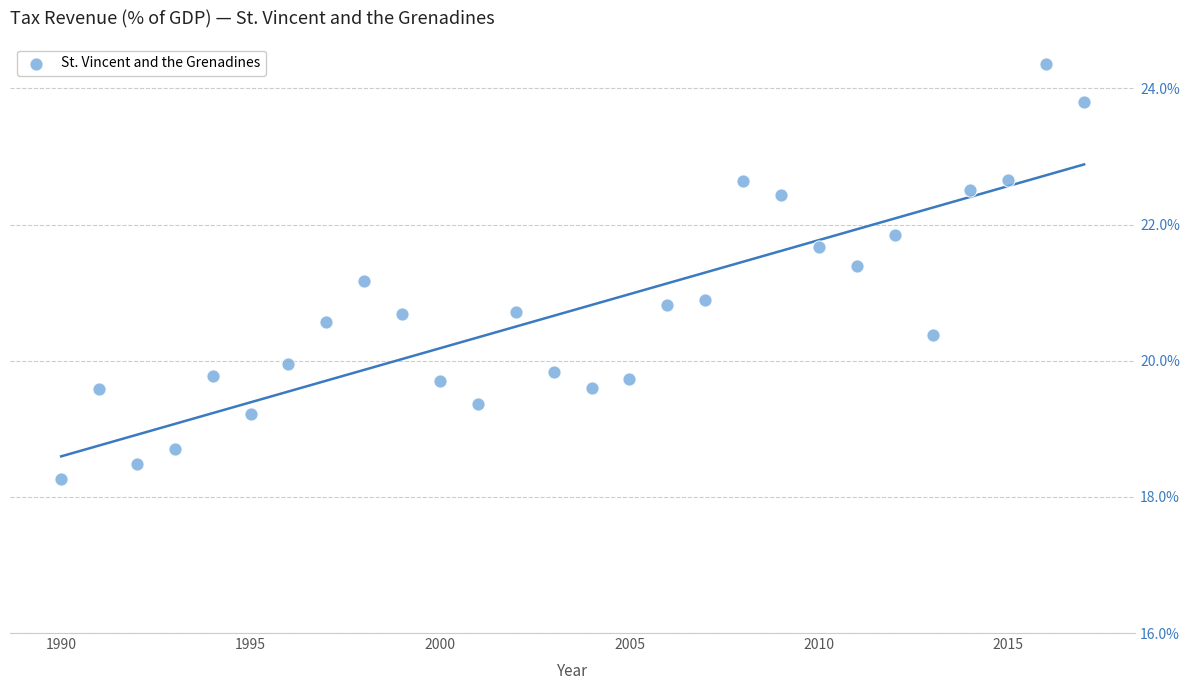

What is the range of Y values (max minus min)?

6.1